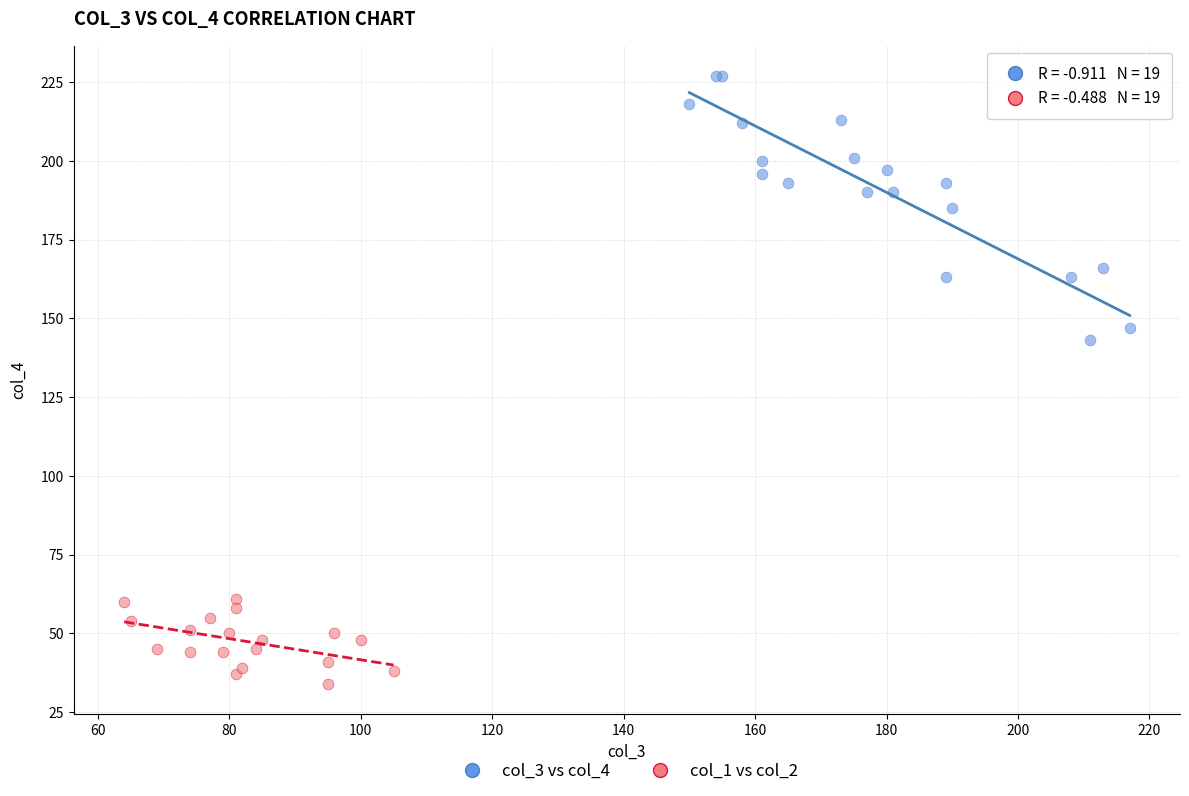

Which series contains the highest Y value?

col_3 vs col_4